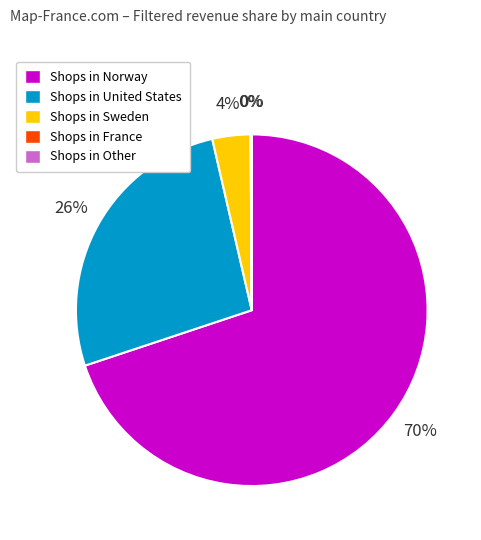

To the nearest percent, what is the average slice percentage?

20%